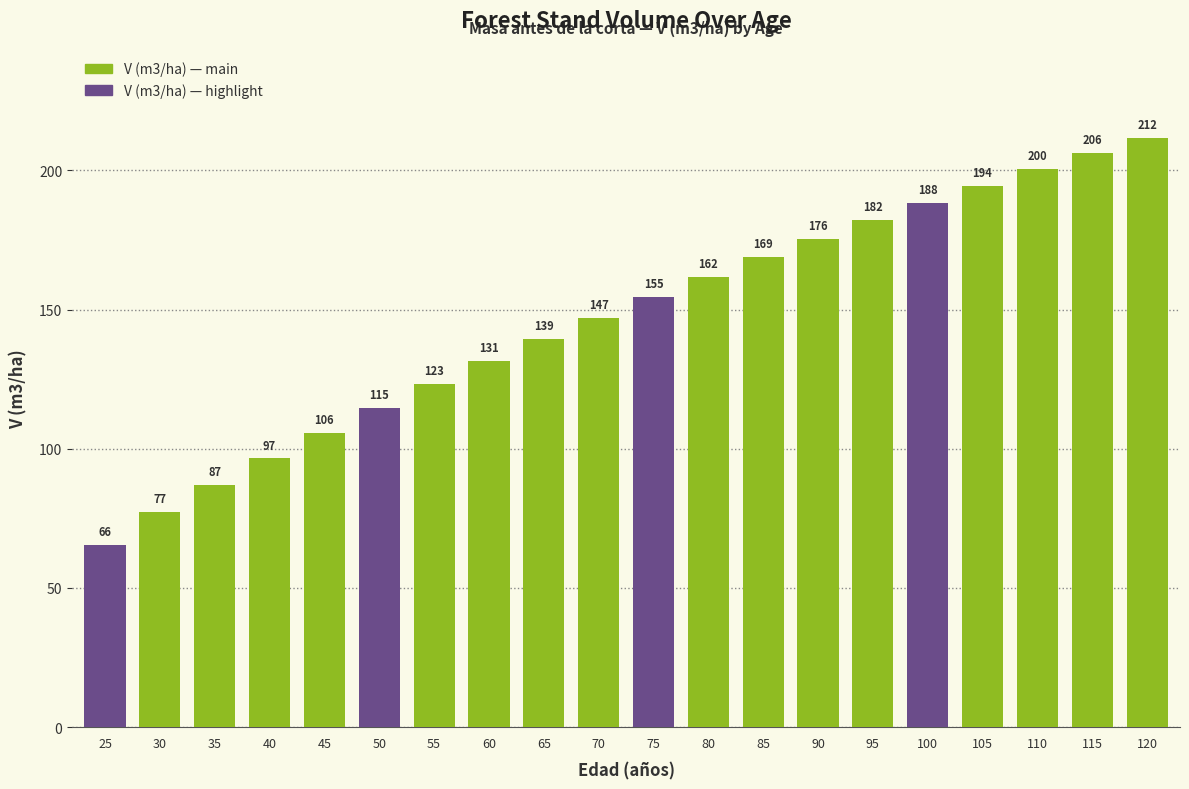

Which label corresponds to the largest value in the chart?

120